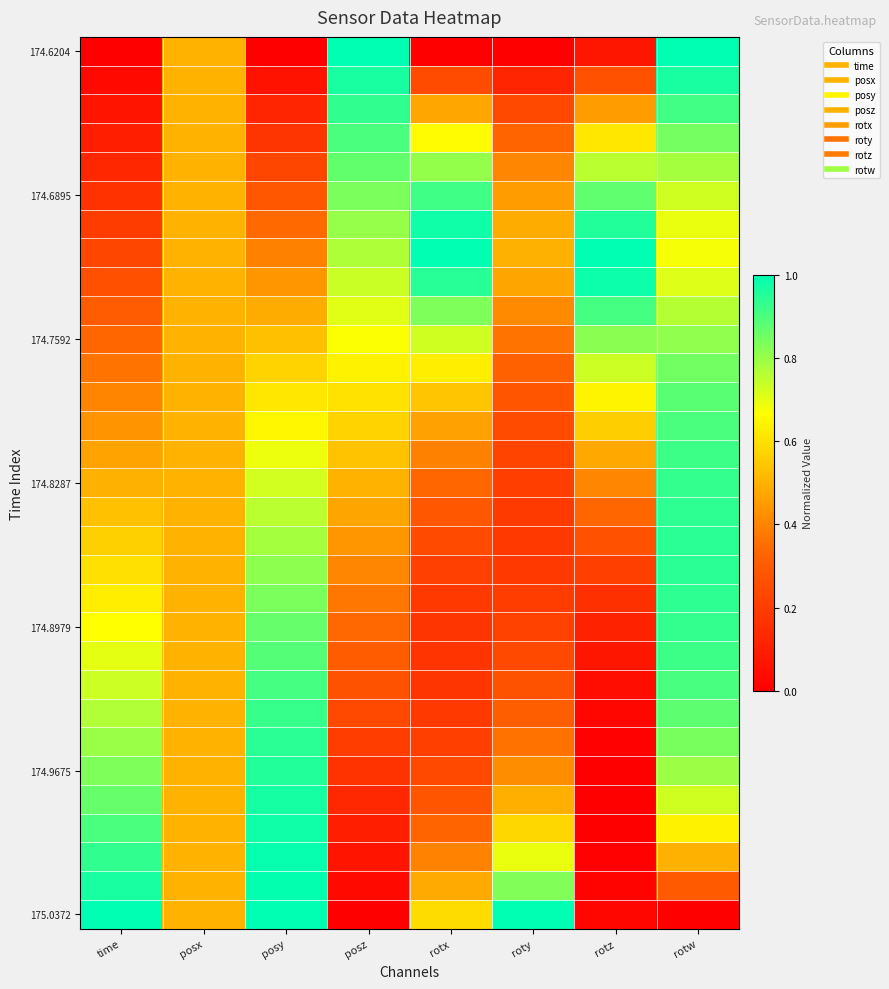

Which has a higher value, rotz or rotw?

rotw